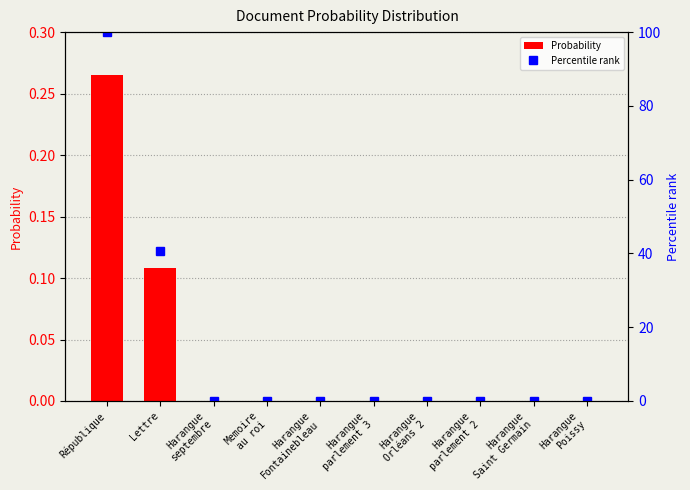

List the labels in order of Percentile rank value, largest first.

République, Lettre, Harangue
septembre, Memoire
au roi, Harangue
Fontainebleau, Harangue
parlement 3, Harangue
Orléans 2, Harangue
parlement 2, Harangue
Saint Germain, Harangue
Poissy